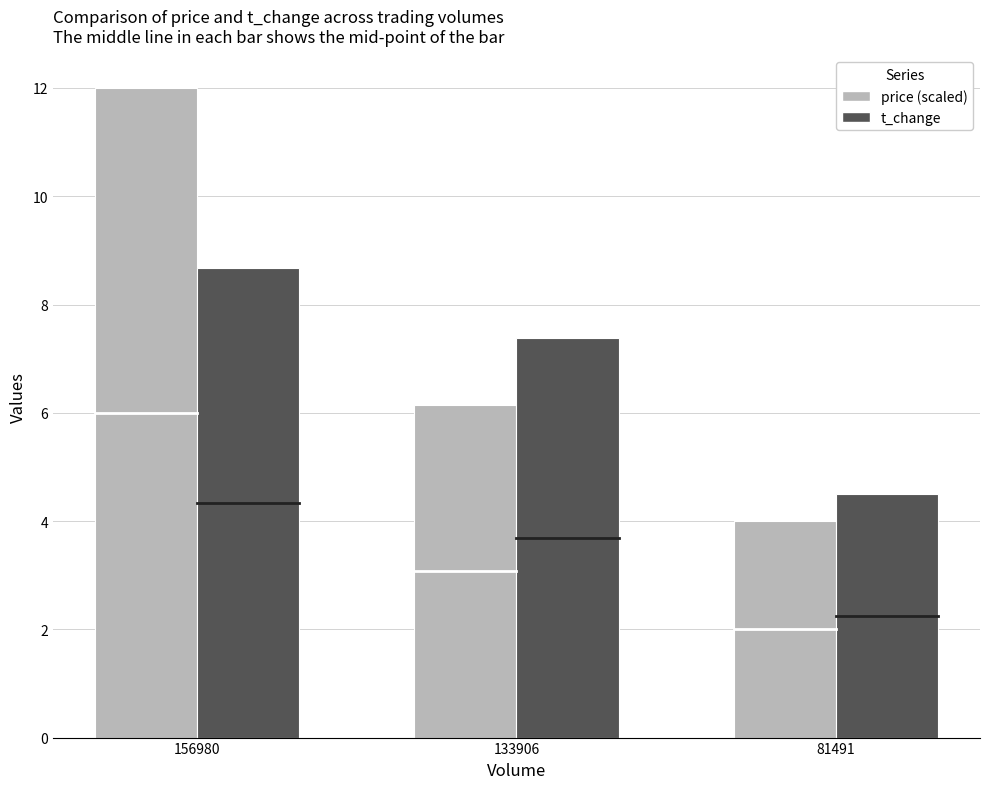

At which category is the sum across all series the highest?

156980